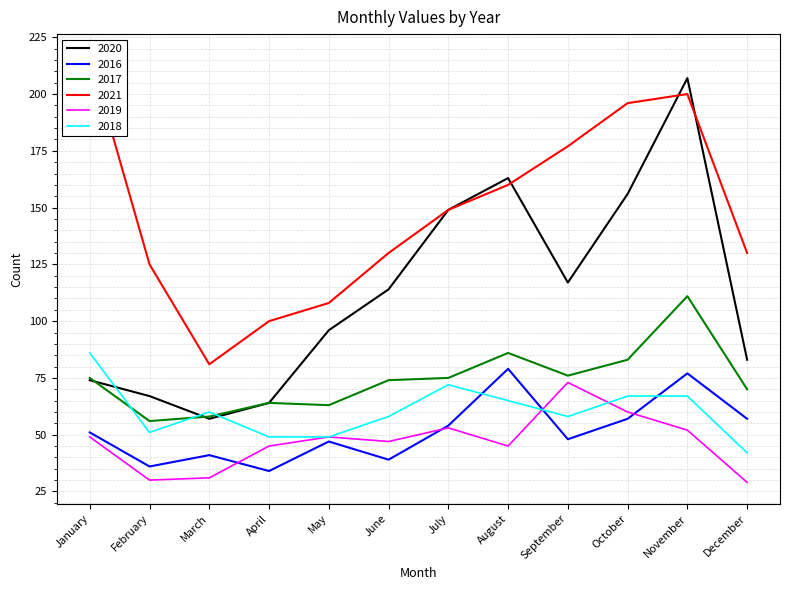

At which category does 2021 reach its first local valley?

March